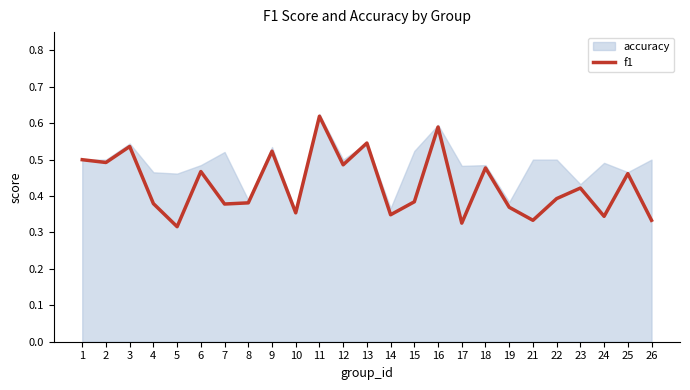

Reading left to right, extract all data points from this chart.

1=0.5	2=0.5	3=0.5	4=0.4	5=0.3	6=0.5	7=0.4	8=0.4	9=0.5	10=0.4	11=0.6	12=0.5	13=0.5	14=0.3	15=0.4	16=0.6	17=0.3	18=0.5	19=0.4	21=0.3	22=0.4	23=0.4	24=0.3	25=0.5	26=0.3